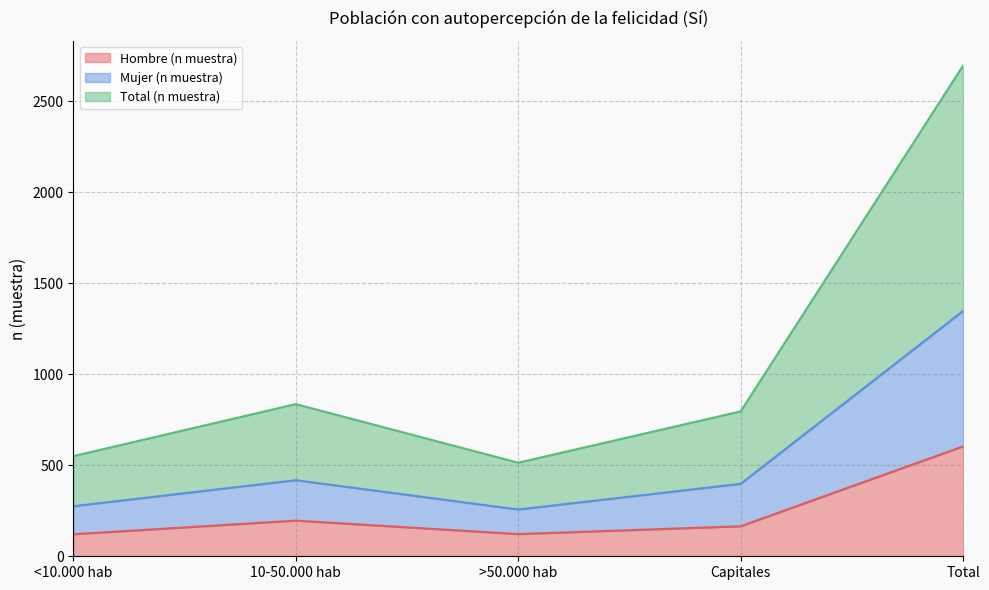

What is the difference between the maximum and second lowest values in the Total (n muestra) series?

2146